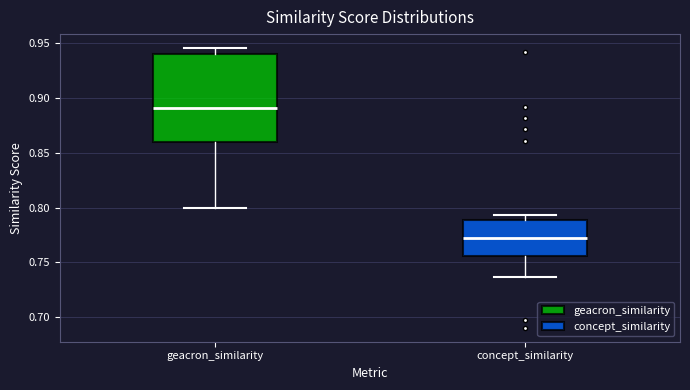

Reading left to right, transcribe this box plot: for each box, give where its median line is, the range the box spans, and where its two whiskers end, as read against the y-axis. The values are not printed on the chart, so give them approximately, as read against the axis.

geacron_similarity: median 0.890, box 0.860 to 0.940, whiskers 0.800 to 0.945
concept_similarity: median 0.775, box 0.755 to 0.790, whiskers 0.735 to 0.795